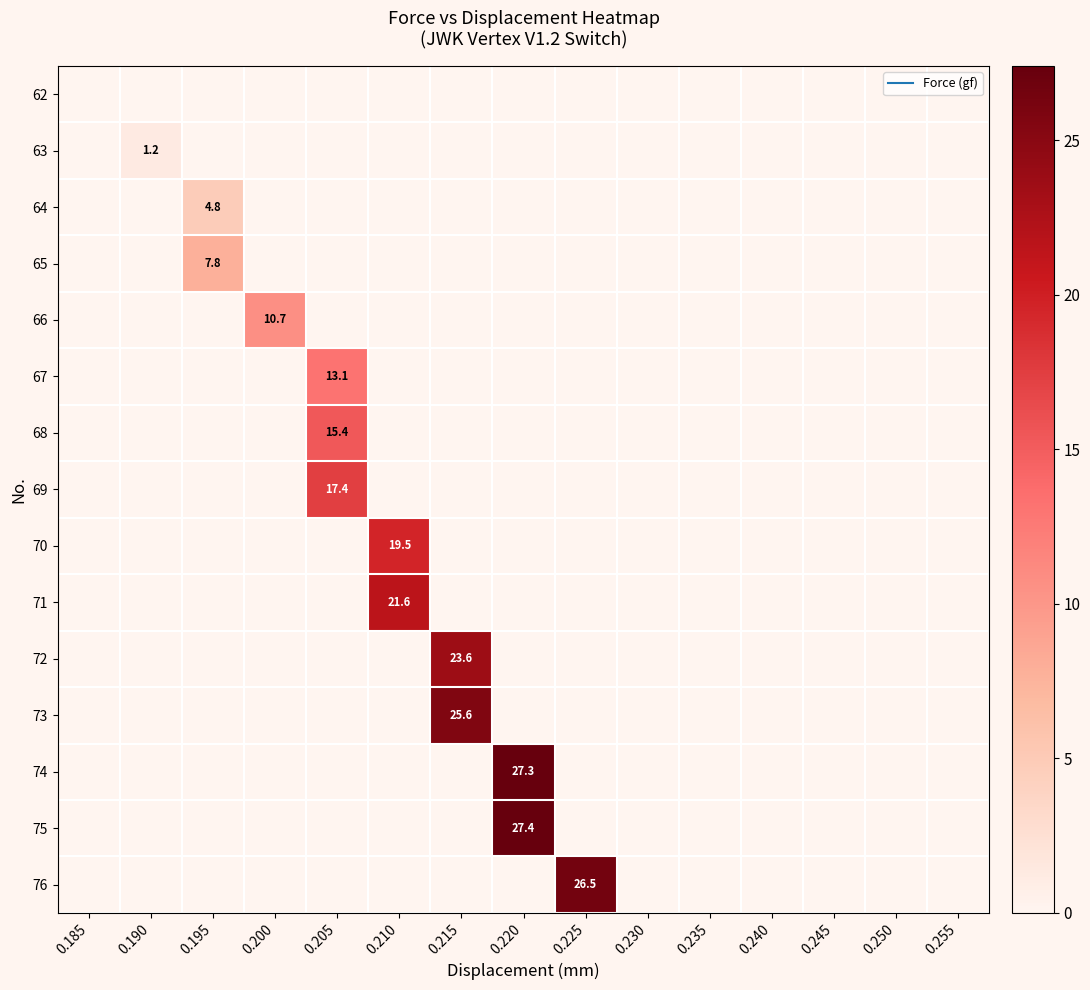

At which category is the sum across all series the highest?

0.220